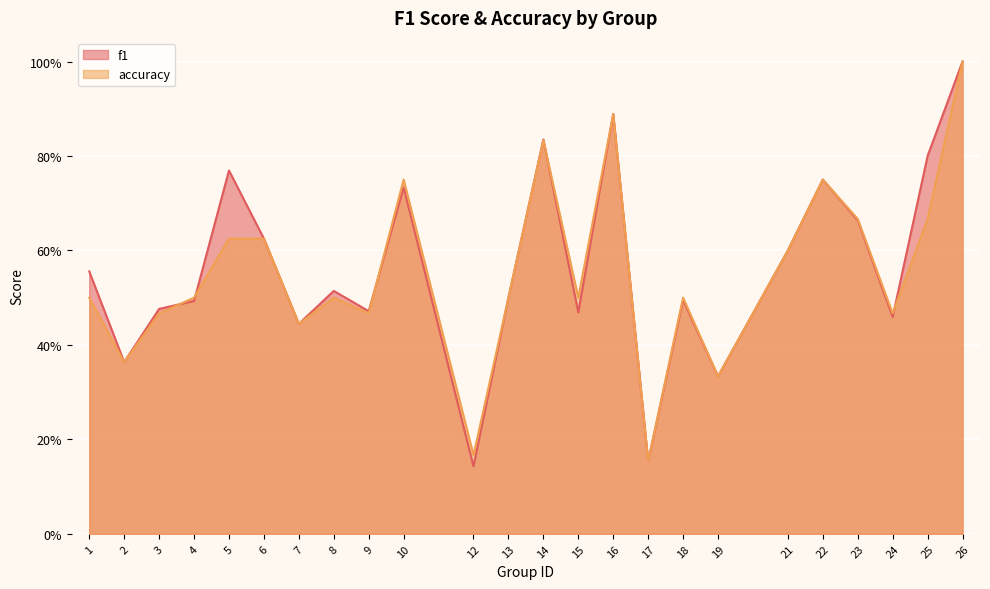

How many accuracy values are between 0 and 1?

24